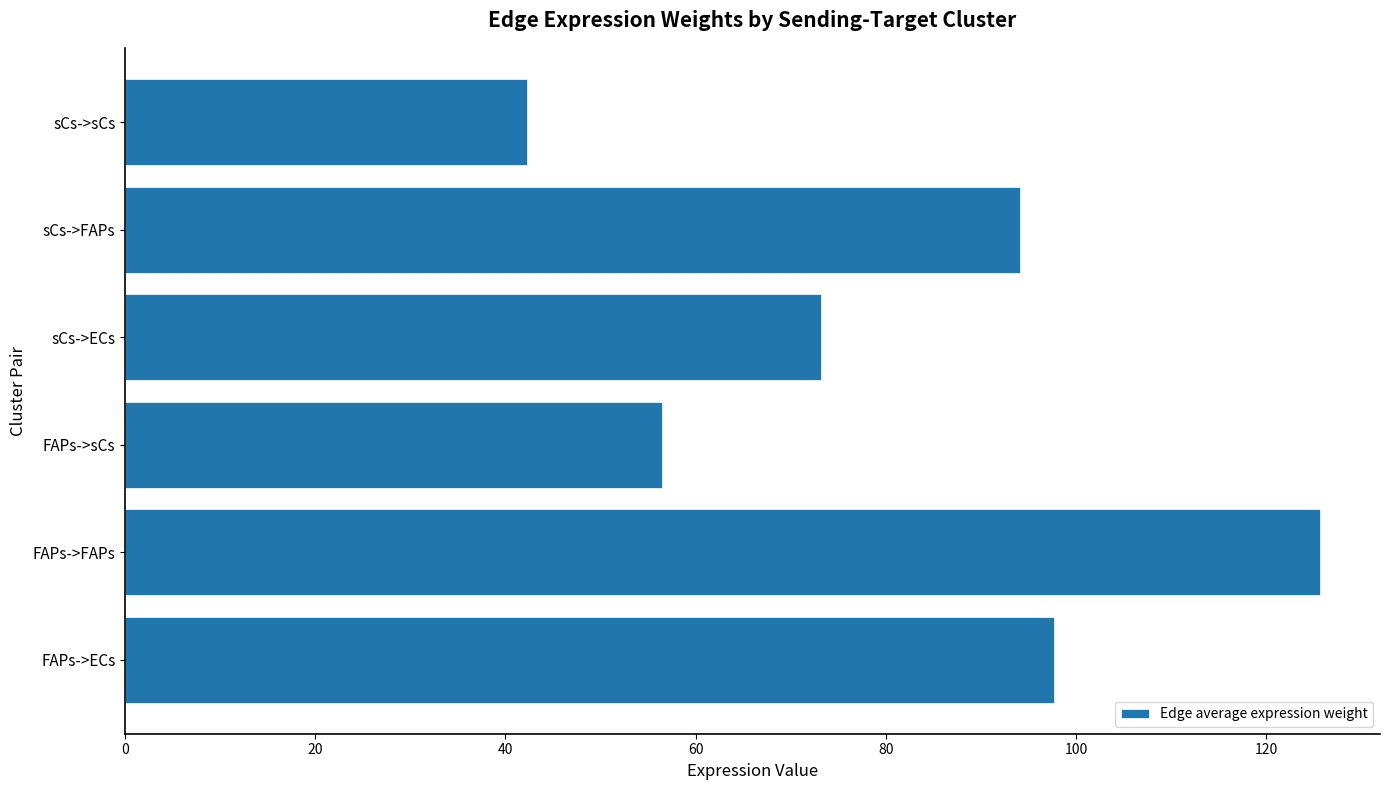

What is the greatest value displayed?

125.7